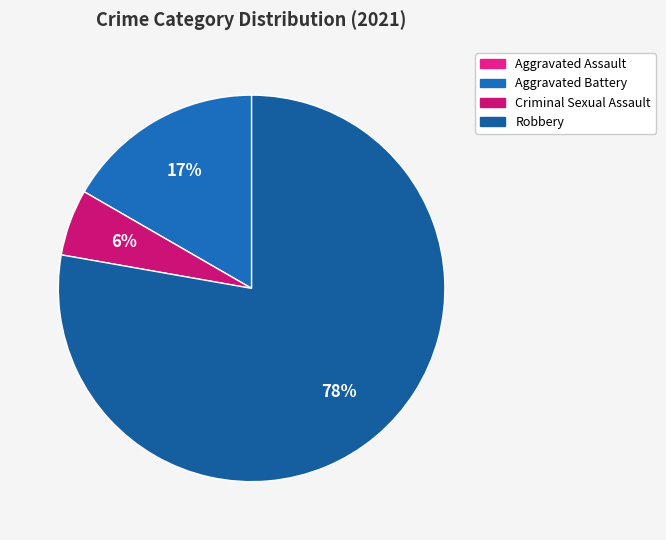

True or false: Robbery accounts for 78% of the total.

True